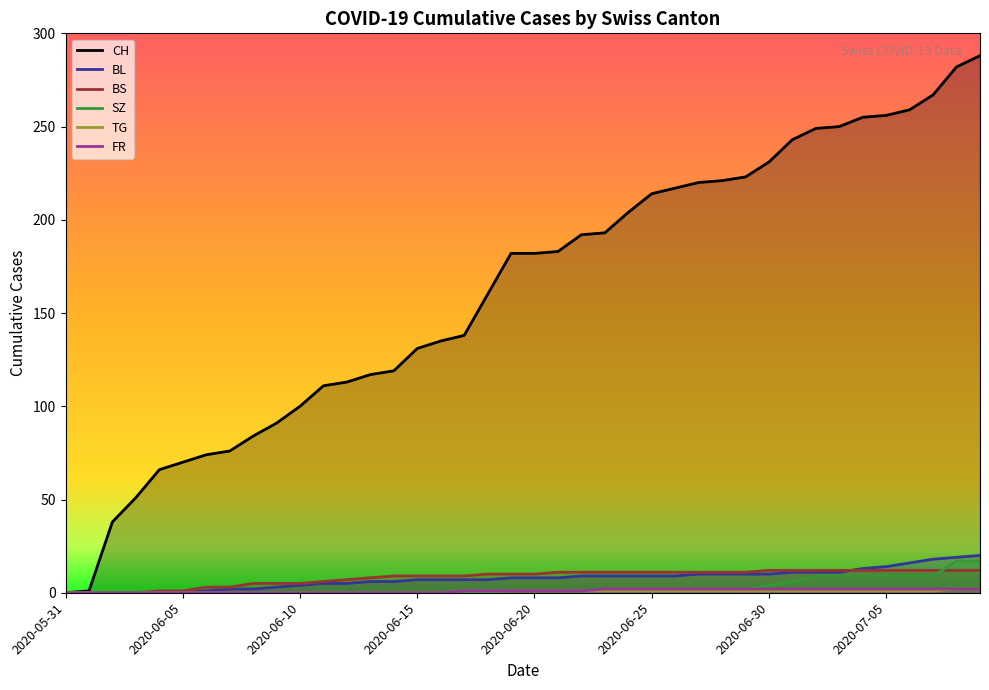

What position from the left is 2020-06-15?

16